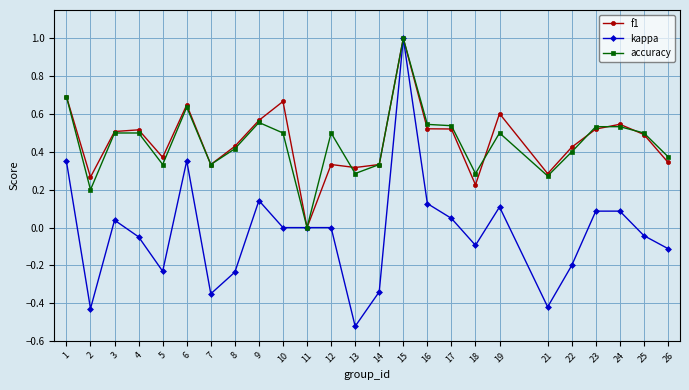

What is the difference between the highest and lowest values at 13?

0.8